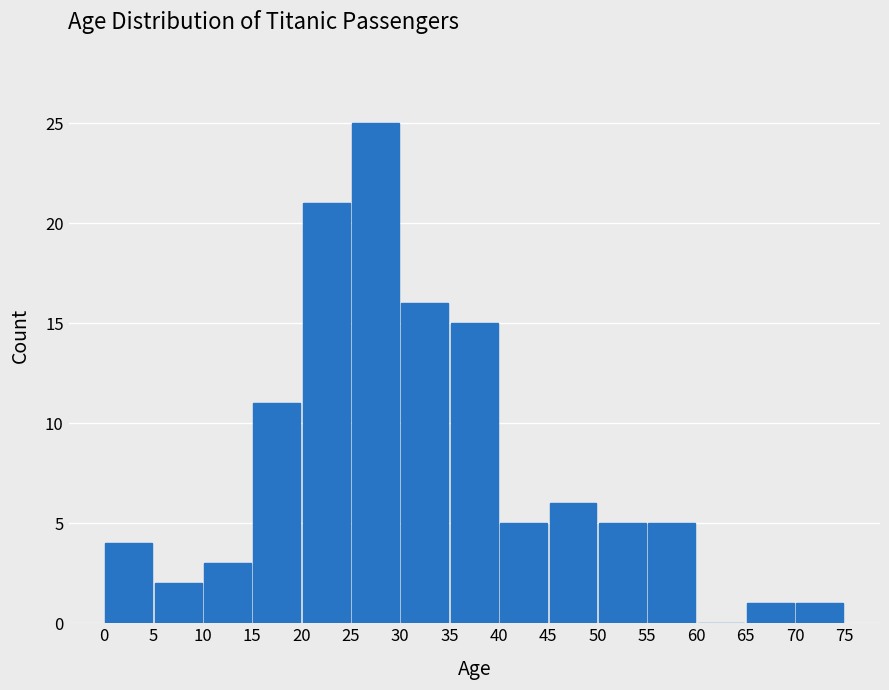

How tall is the bar that spans 45 to 50 on the x-axis? The values are not printed on the chart, so give them approximately, as read against the axis.

6